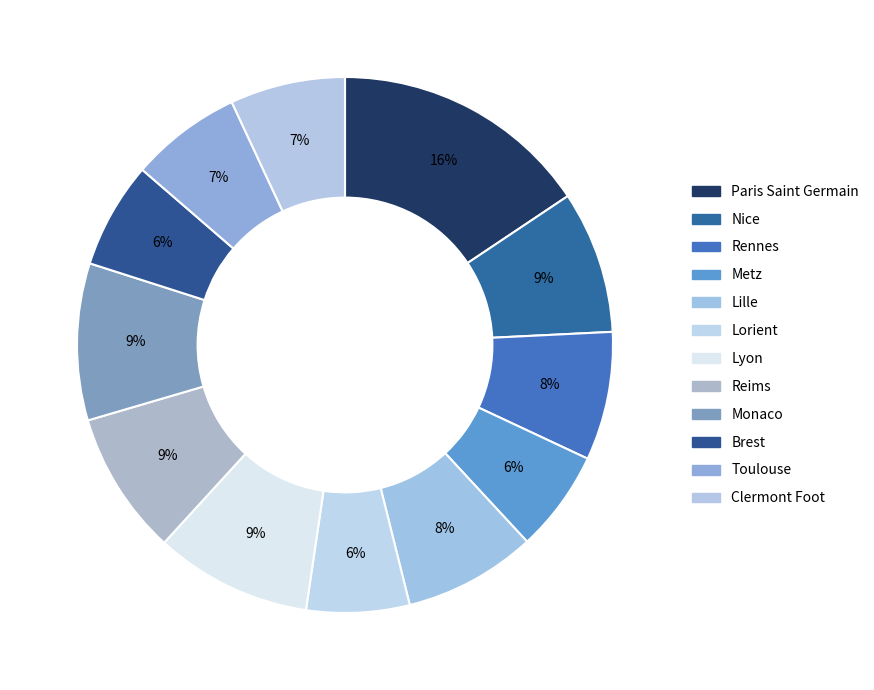

How many segments does this pie chart have?

12